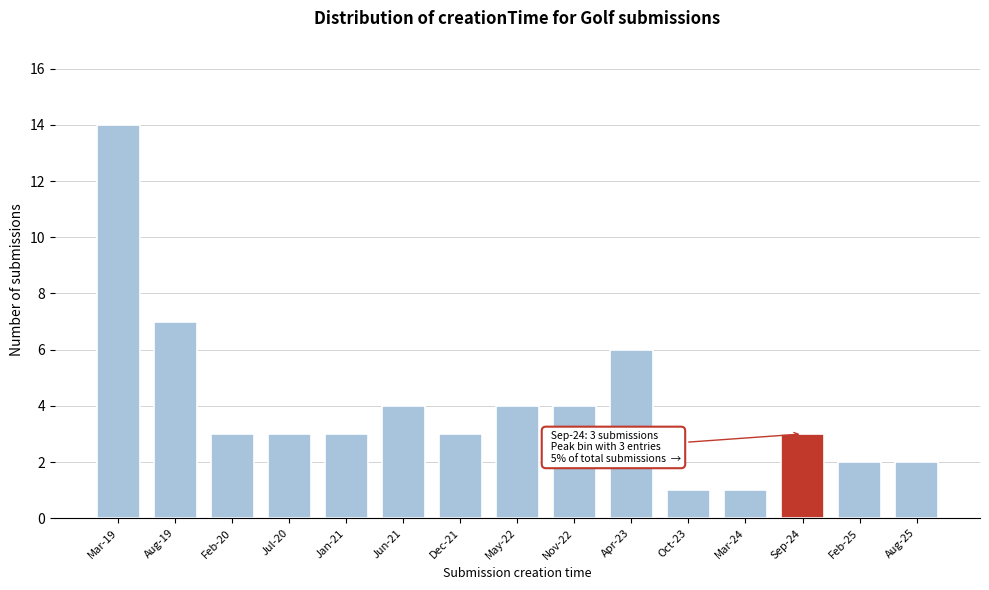

Reading left to right, transcribe all the data shown in this chart.

14	7	3	3	3	4	3	4	4	6	1	1	3	2	2